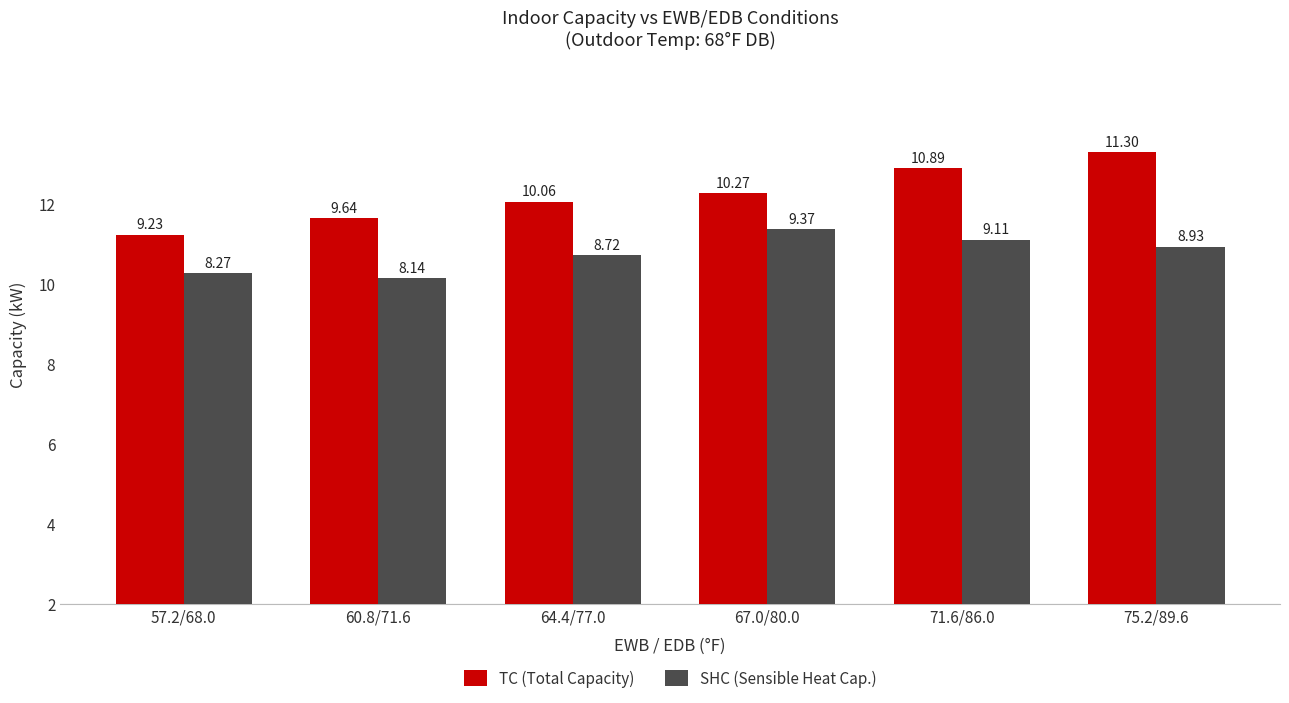

At which category does the chart reach its peak across all series?

75.2/89.6